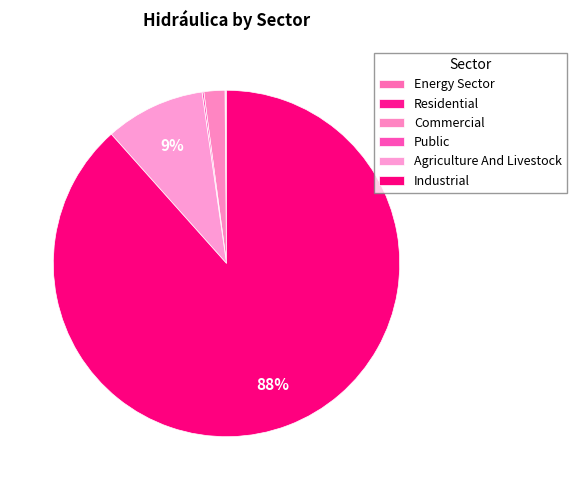

Which category has the smallest portion of the pie?

Residential